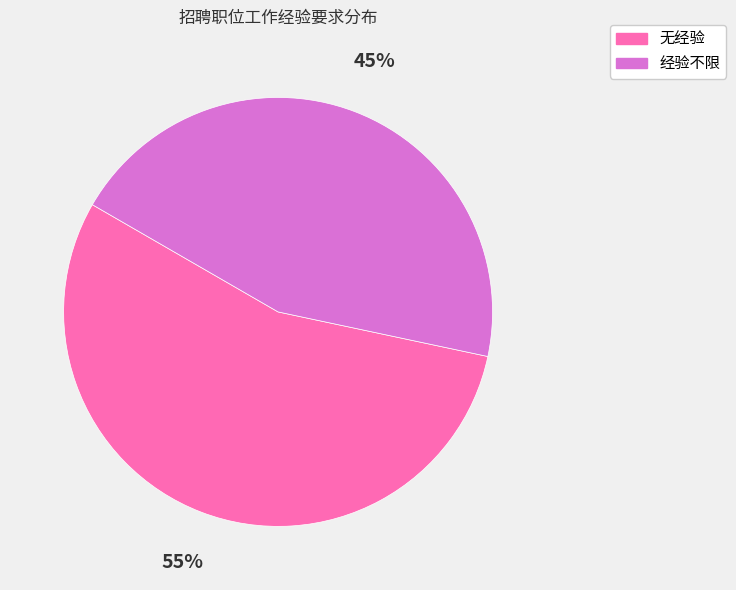

To the nearest percent, what is the difference between the 经验不限 and 无经验 slice percentages?

10%